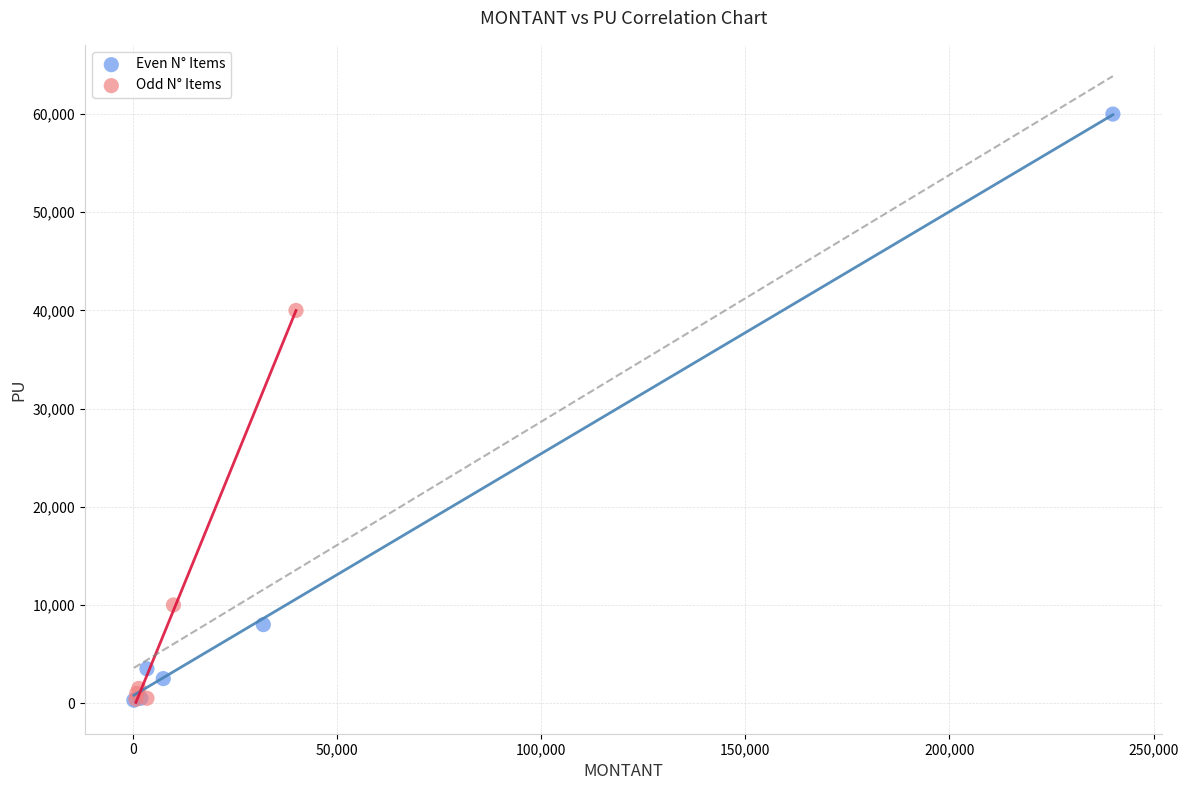

What are all the series names shown in the legend?

Even N° Items, Odd N° Items